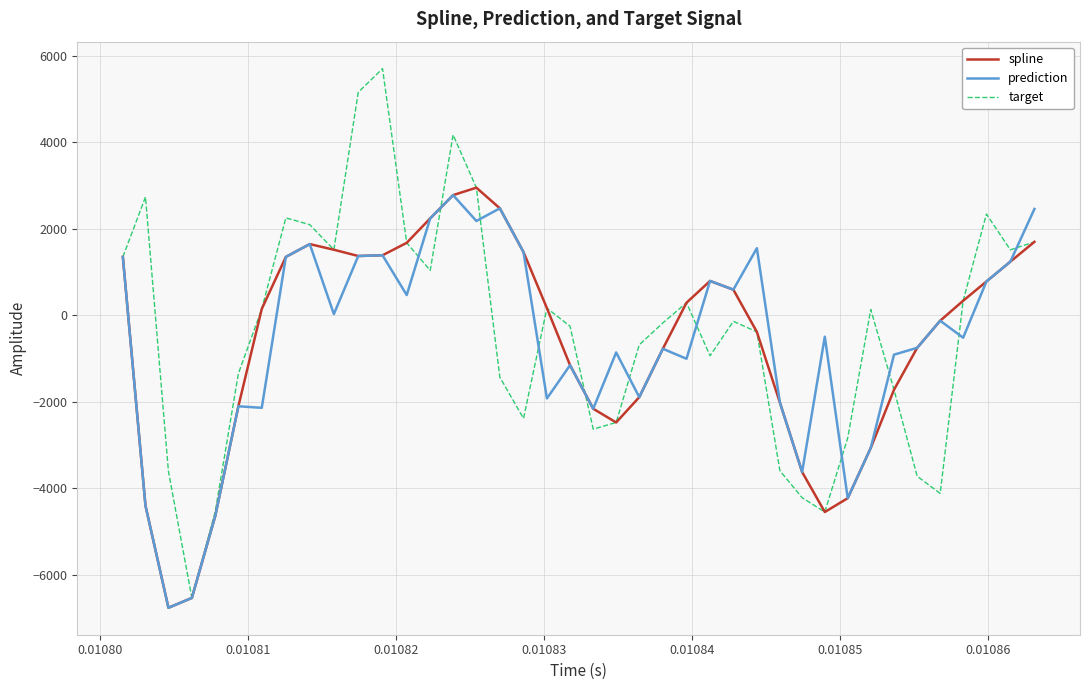

What is the greatest value displayed?

5705.2